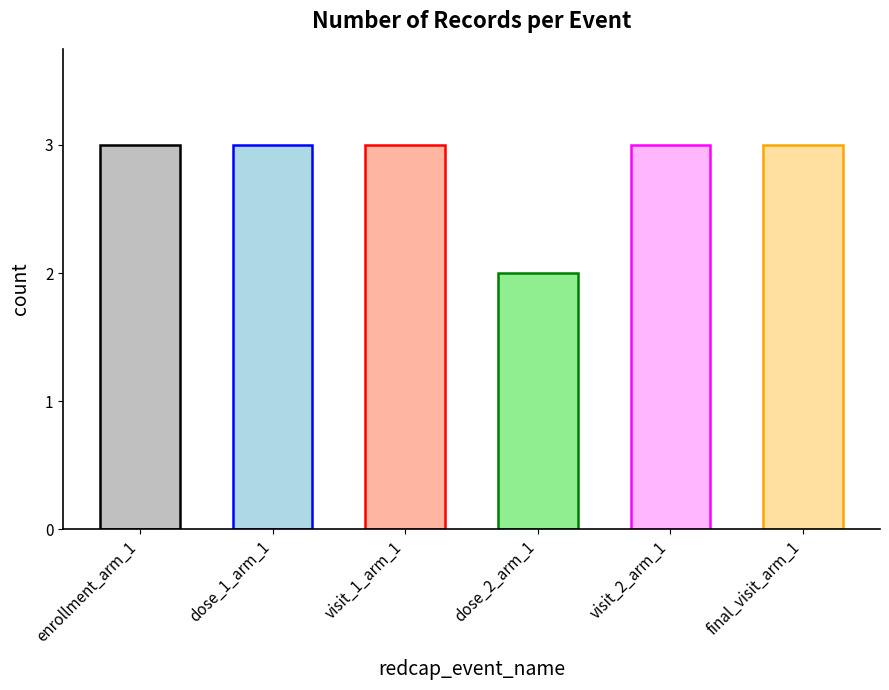

Are the bars horizontal?

No